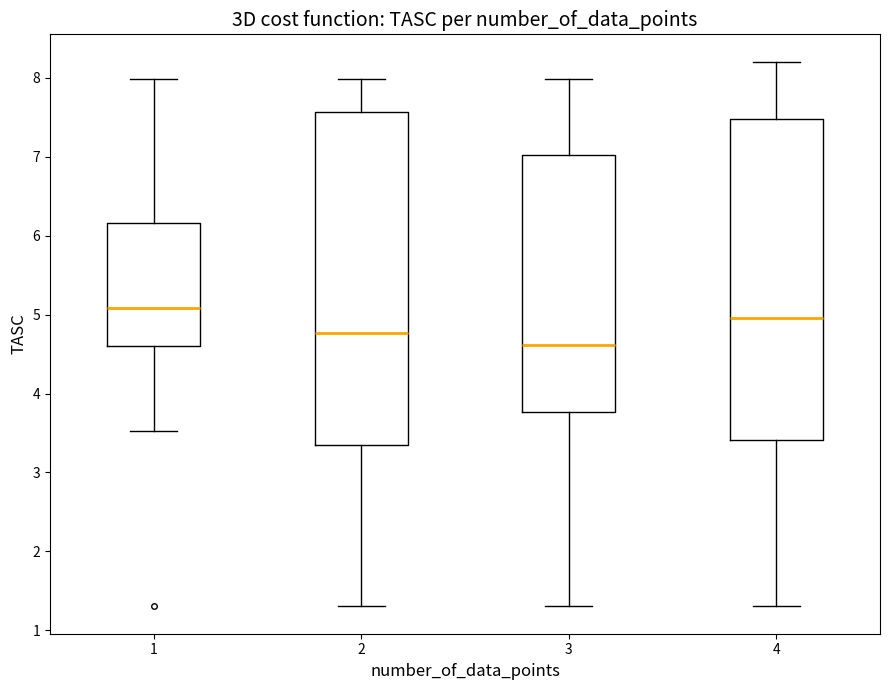

Where is the lower edge of the box at x = 4 on the y-axis? The values are not printed on the chart, so give them approximately, as read against the axis.

3.4